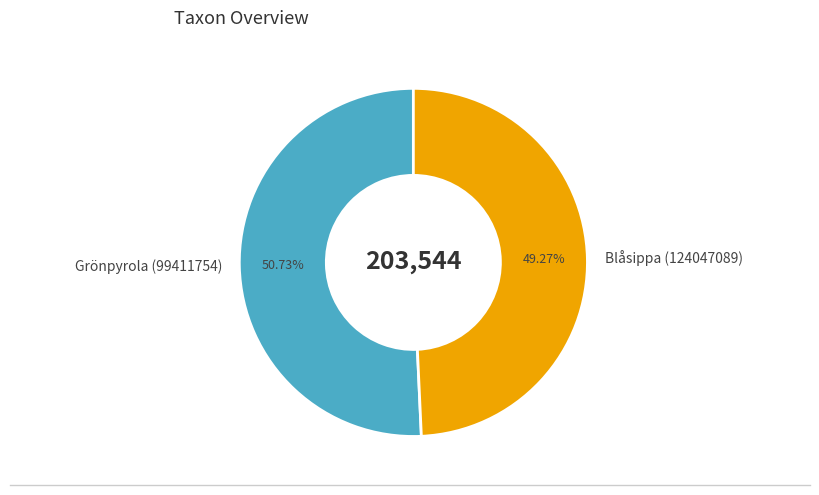

To the nearest percent, what is the combined percentage of Grönpyrola (99411754) and Blåsippa (124047089)?

100%